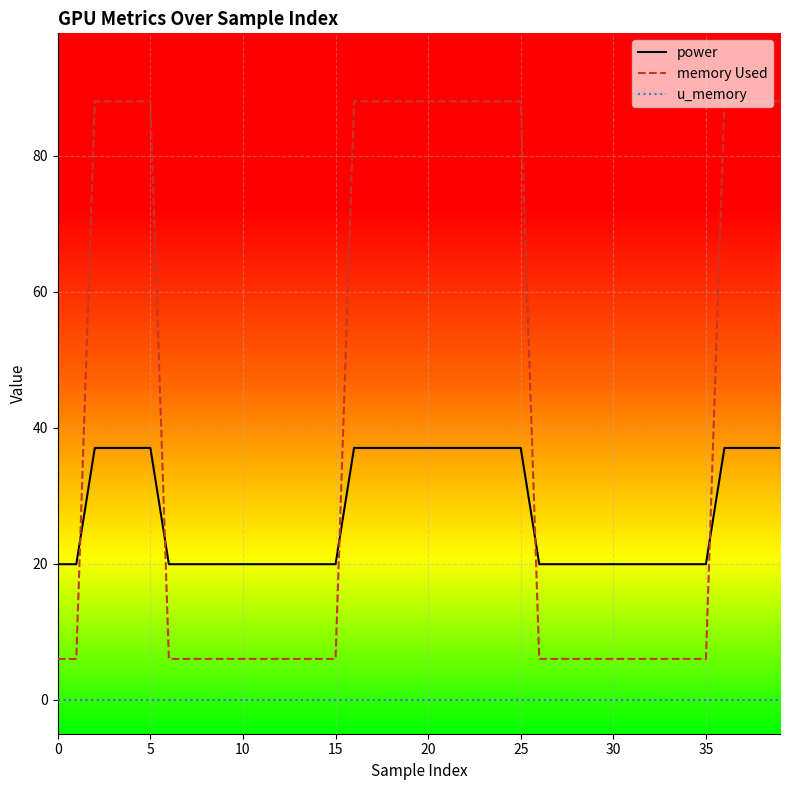

Rank the series by their average value, from highest to lowest.

memory Used, power, u_memory